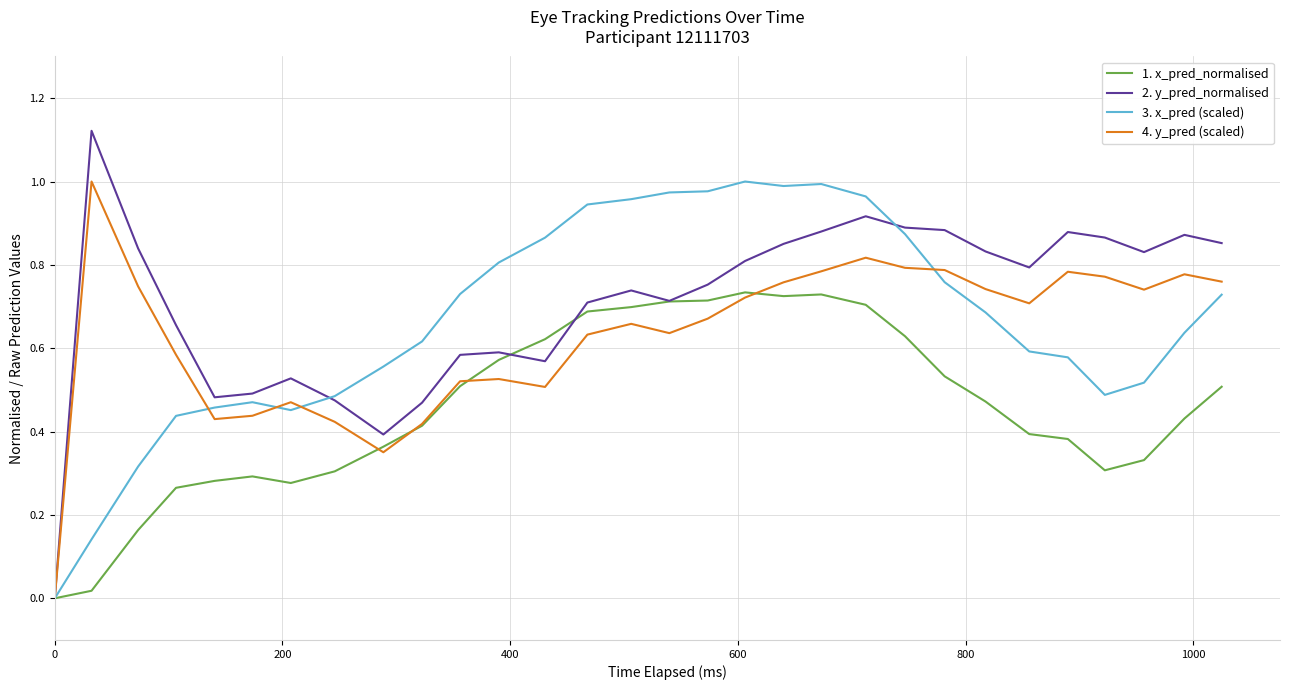

Which series has the widest spread of values?

2. y_pred_normalised